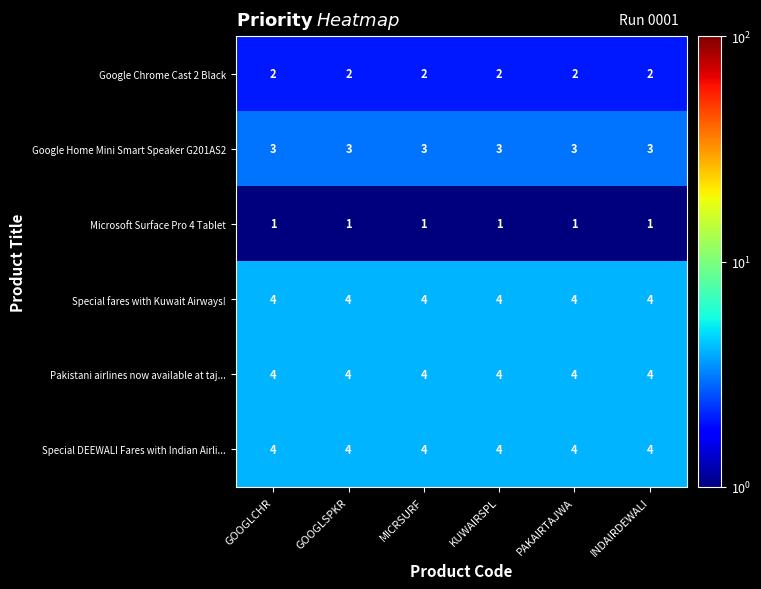

What is the maximum value for Special DEEWALI Fares with Indian Airli...?

4